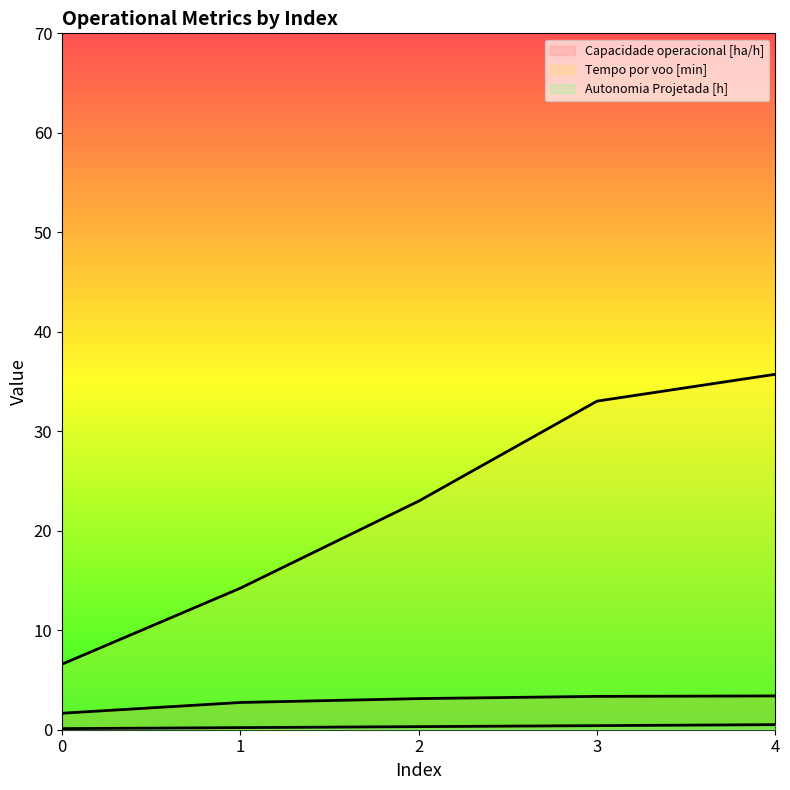

Reading left to right, transcribe all the data shown in this chart.

Capacidade operacional [ha/h]: 0=1.7	1=2.7	2=3.1	3=3.4	4=3.4
Tempo por voo [min]: 0=6.6	1=14.2	2=23.0	3=33.0	4=35.7
Autonomia Projetada [h]: 0=0.1	1=0.2	2=0.3	3=0.4	4=0.5